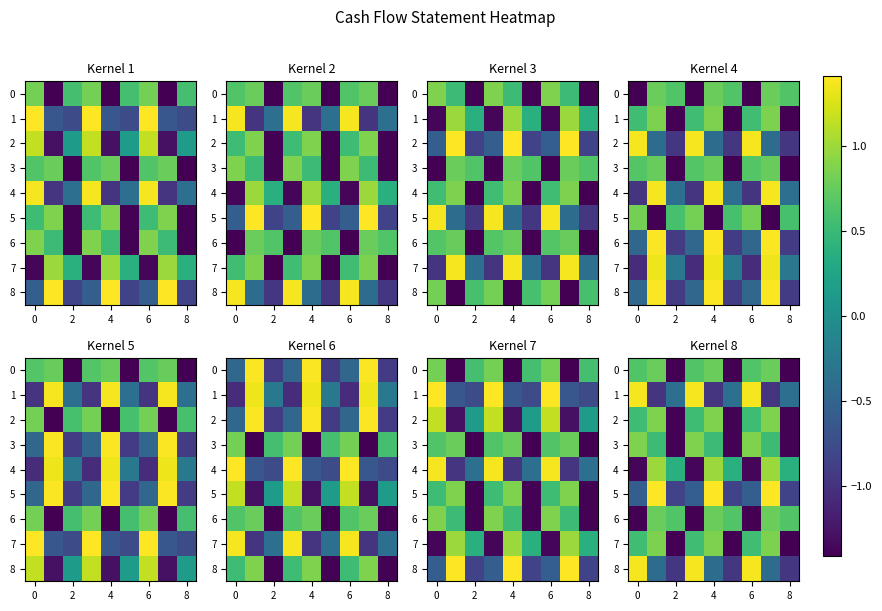

What is the difference between the maximum and second lowest values in the 5 series?

2.2